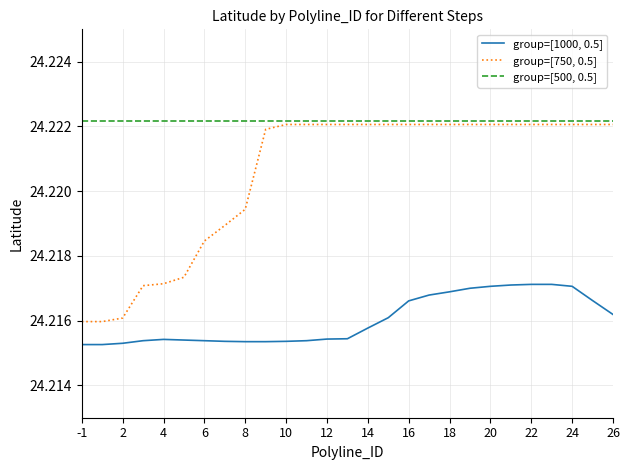

Which series has the largest total across all categories?

group=[500, 0.5]